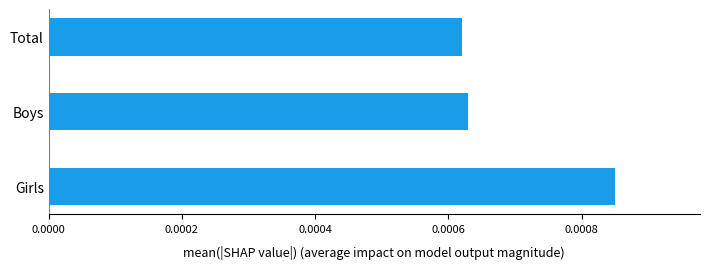

At which category does the chart reach its peak across all series?

Girls